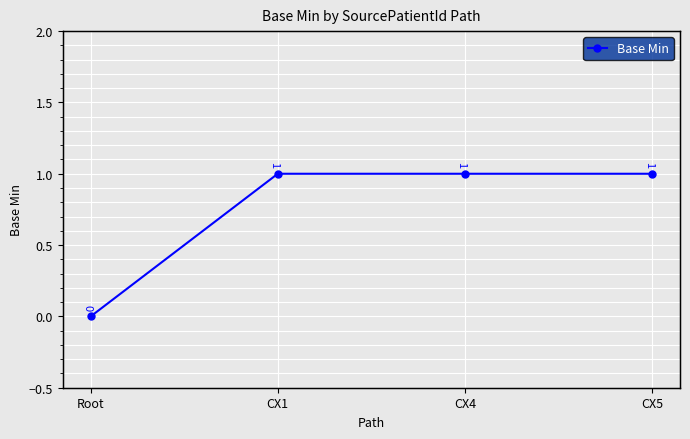

What value does the data have at CX5?

1